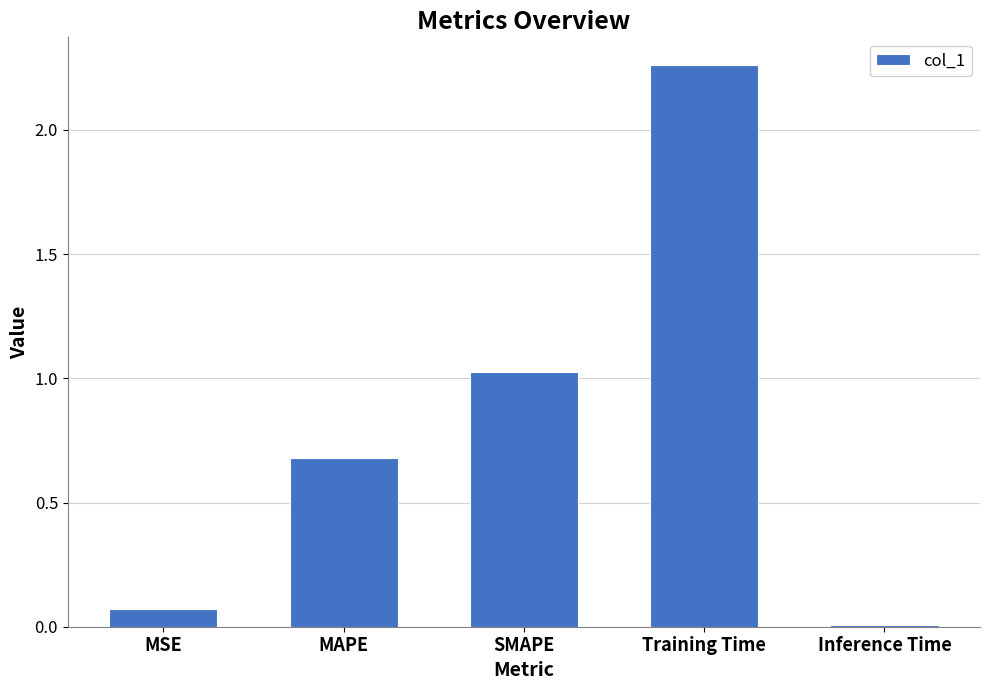

How many distinct data groups are displayed?

1